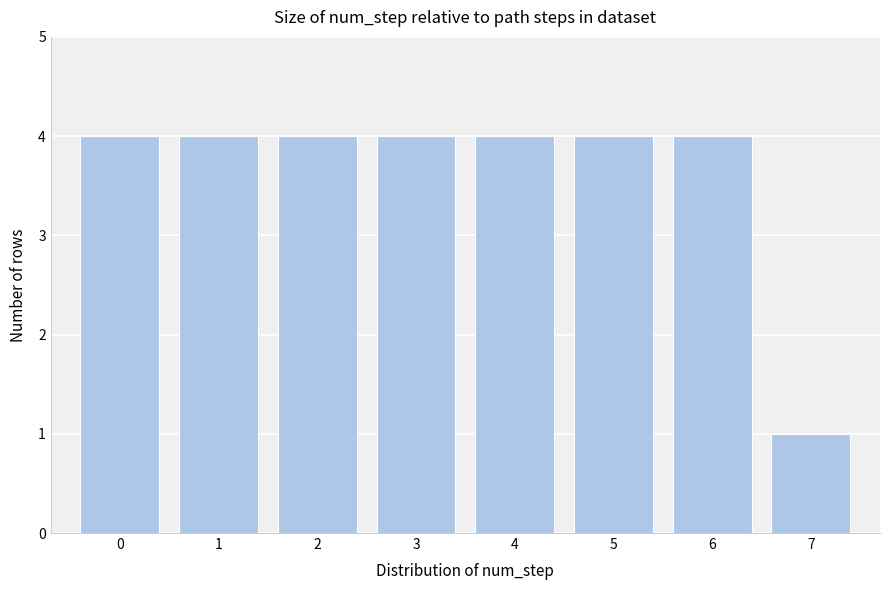

Reading right to left, list all the values displayed in this chart.

1	4	4	4	4	4	4	4